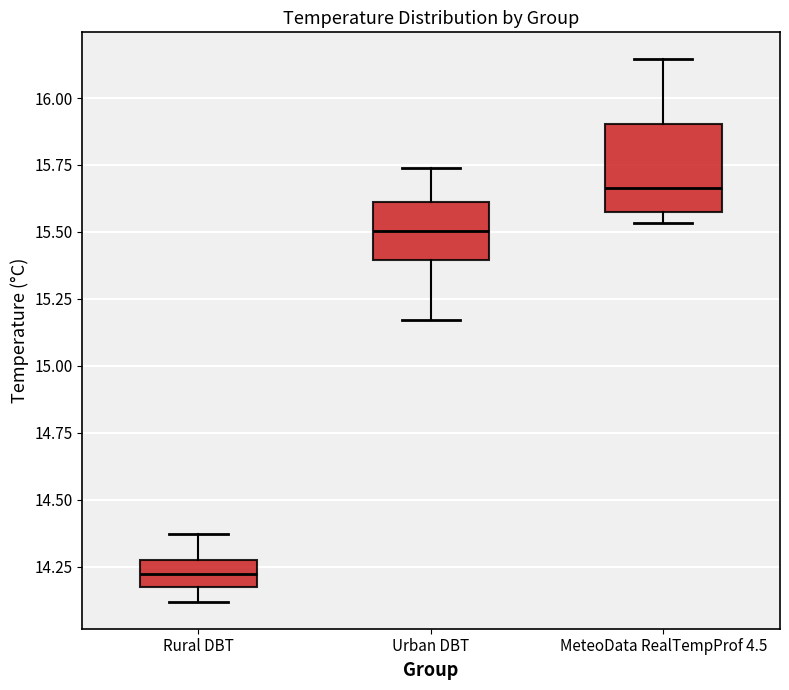

Comparing the boxes themselves (not the whiskers), which one is the tallest?

MeteoData RealTempProf 4.5